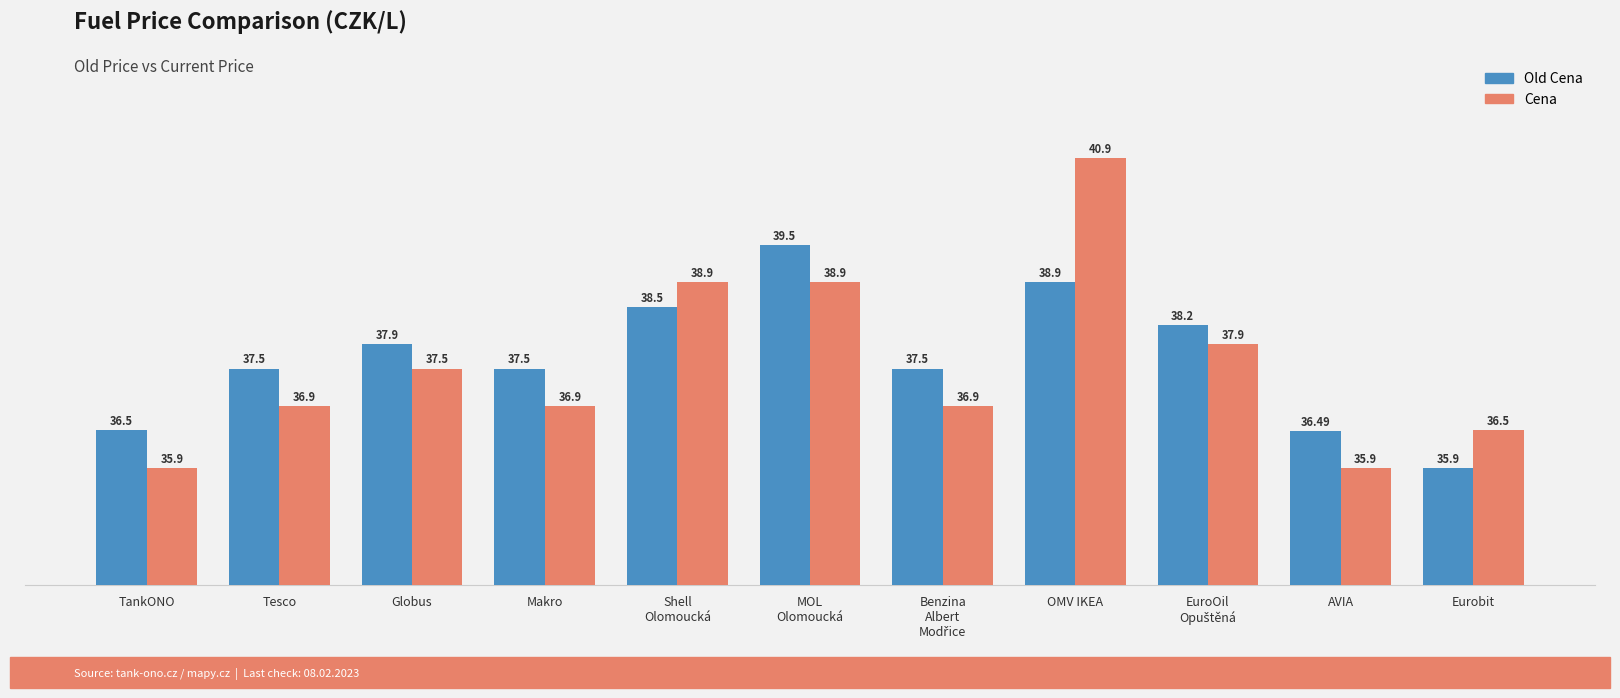

At Globus, list the series in order from largest to smallest.

Old Cena, Cena